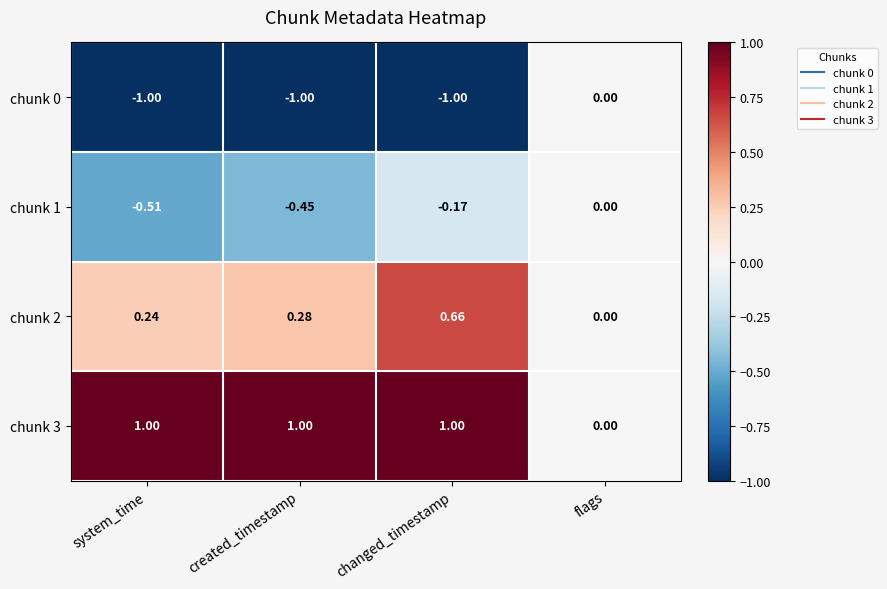

At which category is the sum across all series the highest?

changed_timestamp